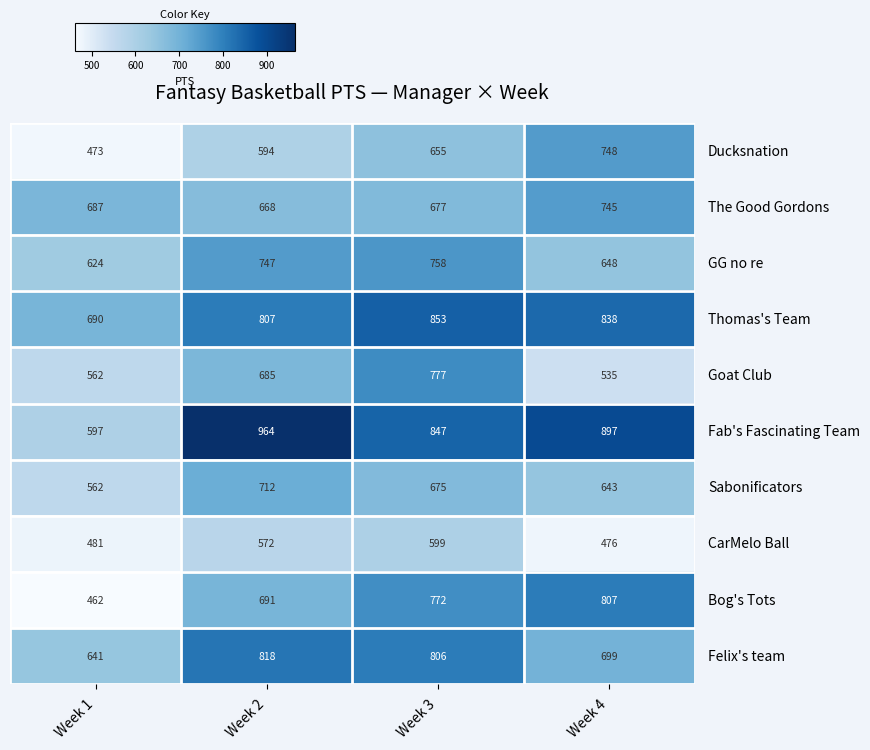

What is the spread (max minus min) of values at Week 2?

392